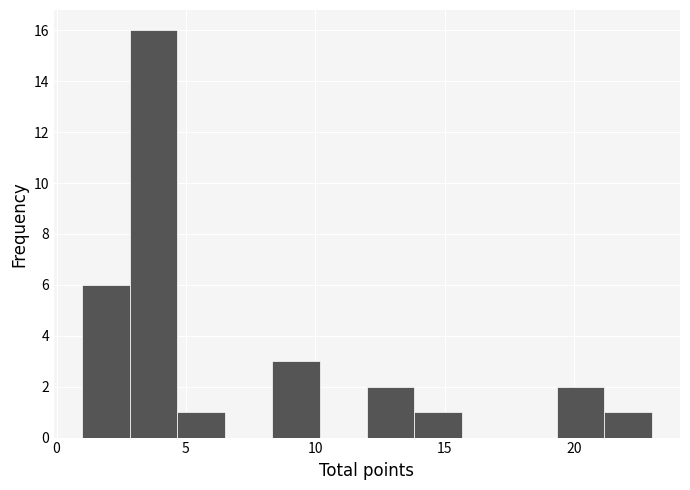

Around what value on the x-axis is the tallest bar? Give the approximate position of its centre, as read against the axis.

4.0